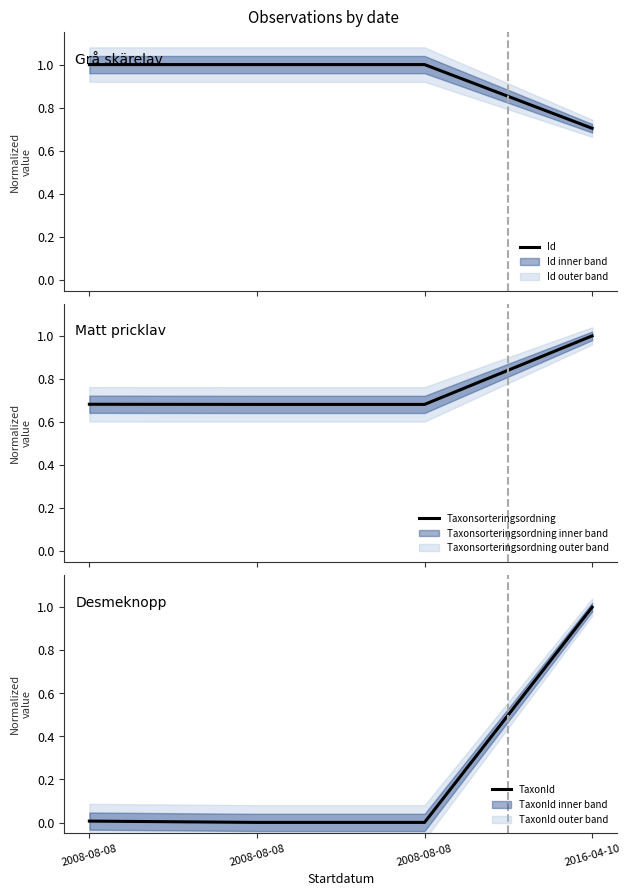

Which category has the lowest value in the Taxonsorteringsordning series?

2008-08-08